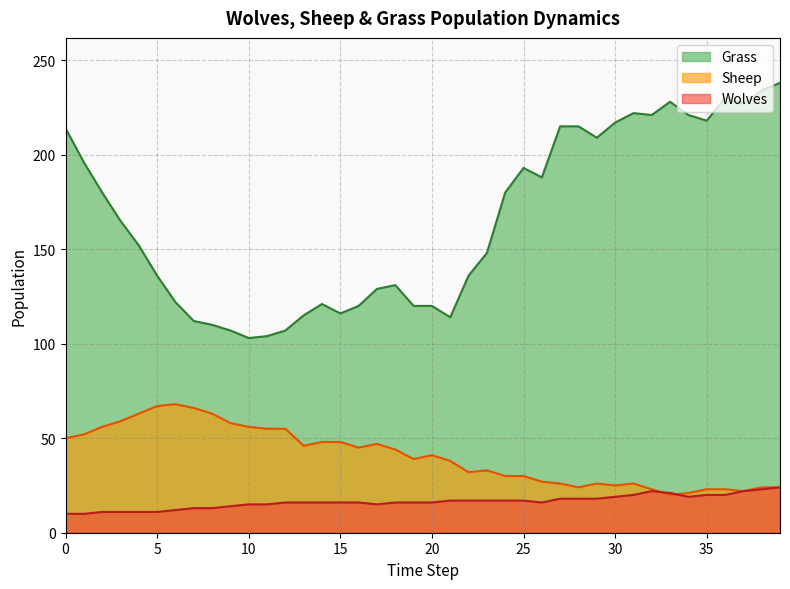

Rank the series by their average value, from highest to lowest.

Grass, Sheep, Wolves